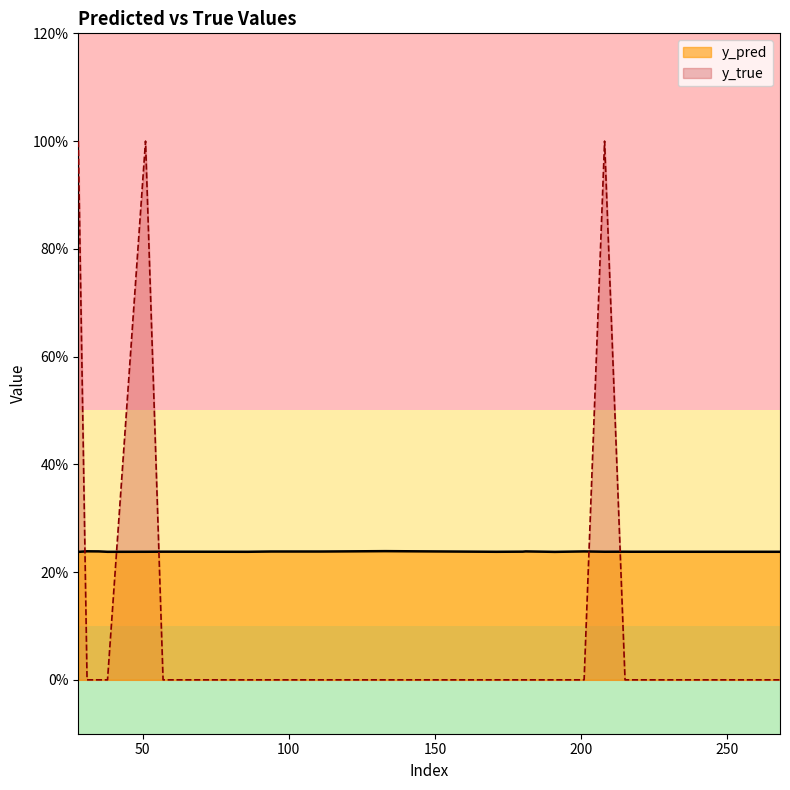

Which series has the largest total across all categories?

y_pred